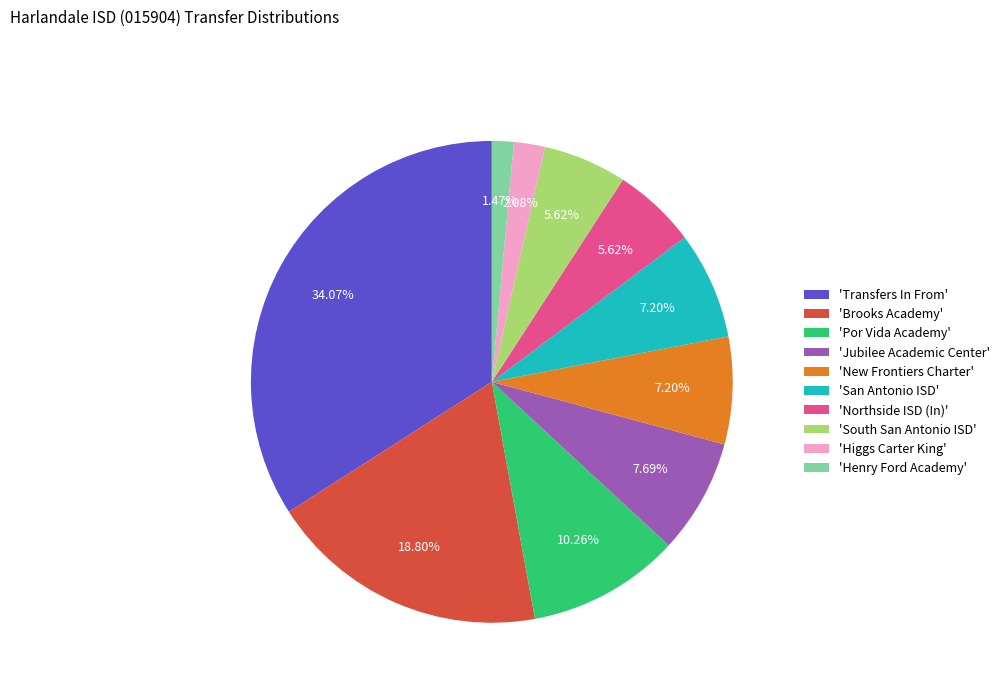

Combined, do 'South San Antonio ISD' and 'New Frontiers Charter' account for over 50%?

No